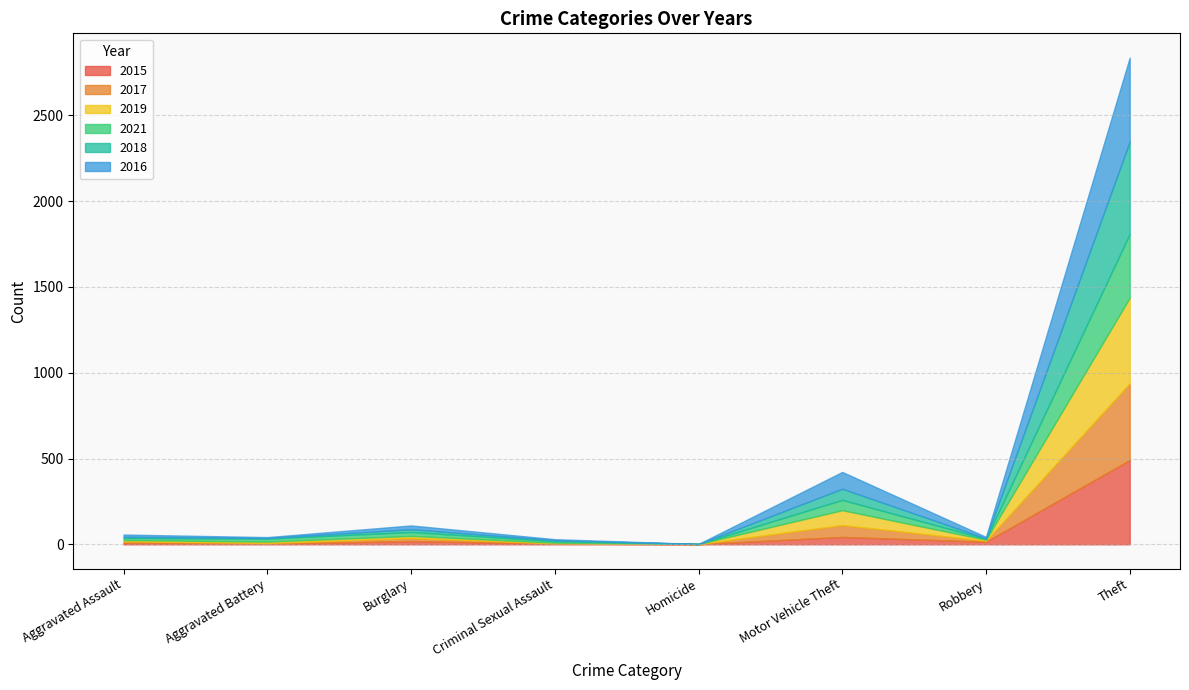

How many intersections are there between 2019 and 2015?

5